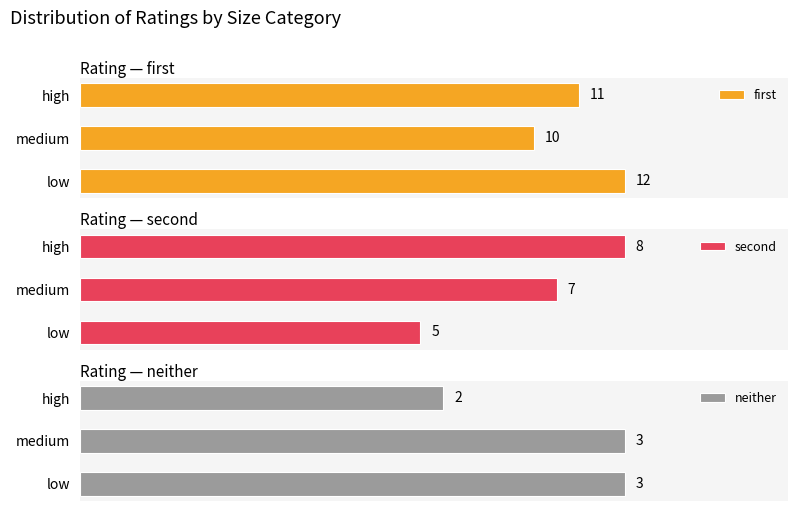

At which label is first closest to 11?

high